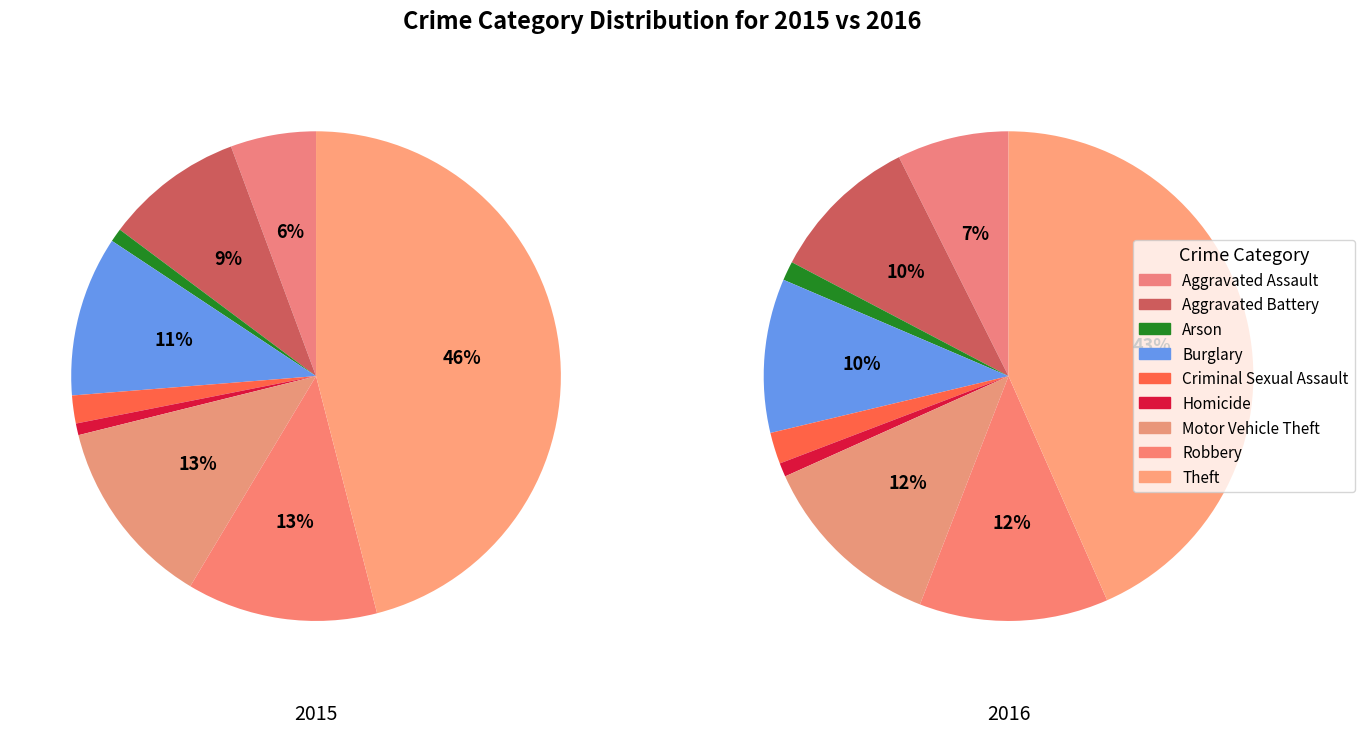

To the nearest percent, what is the difference between the largest and smallest slice percentages?

45%